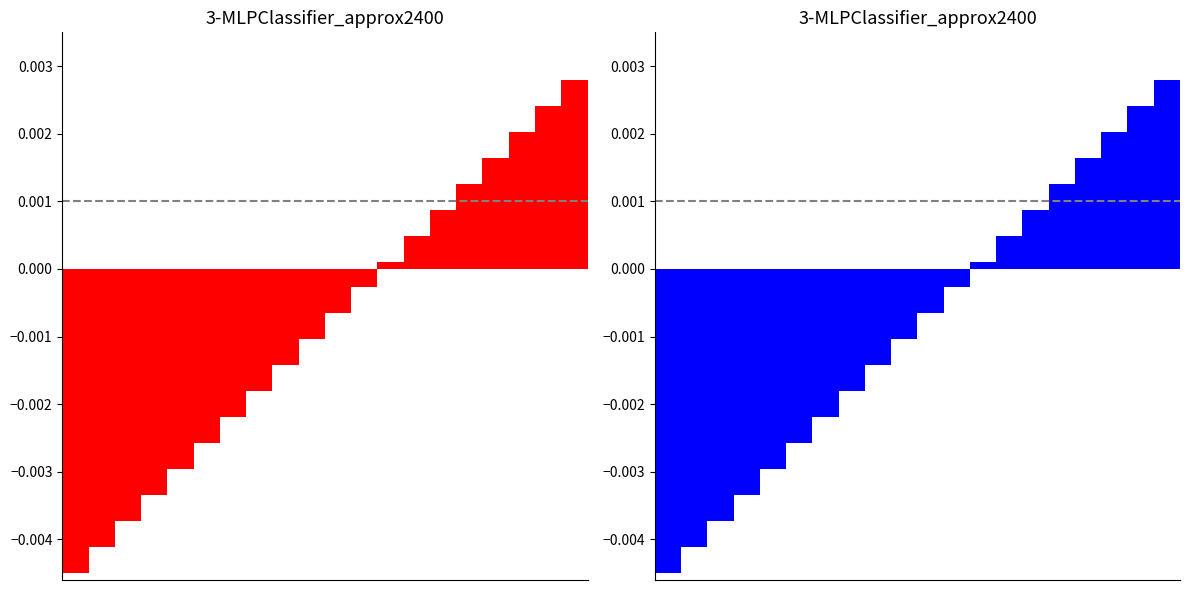

Rank the categories by value from lowest to highest.

0, 1, 2, 3, 4, 5, 6, 7, 8, 9, 10, 11, 12, 13, 14, 15, 16, 17, 18, 19